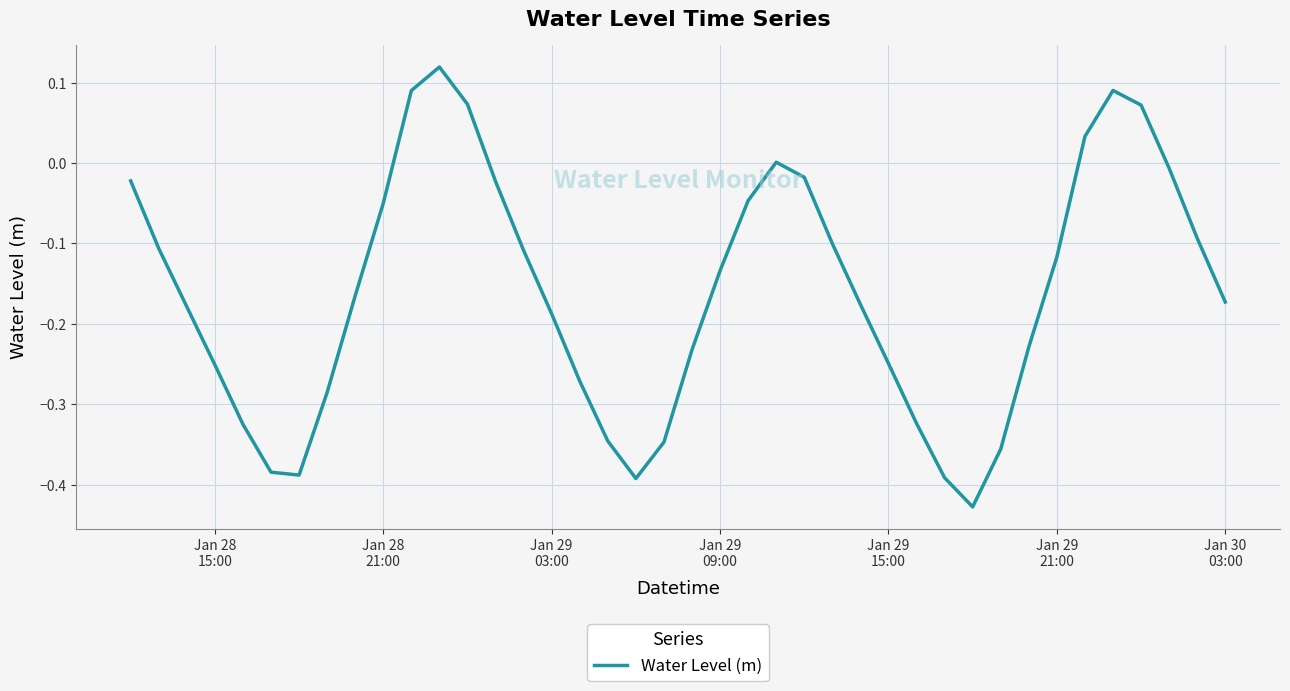

How many lines are shown in the chart?

1